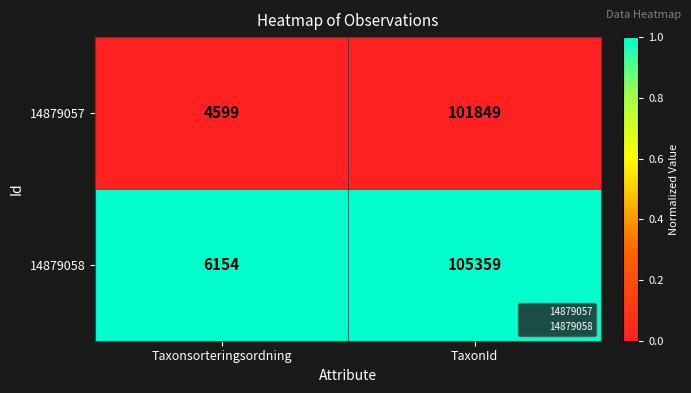

Reading left to right, extract all data points from this chart.

14879057: 4599	101849
14879058: 6154	105359